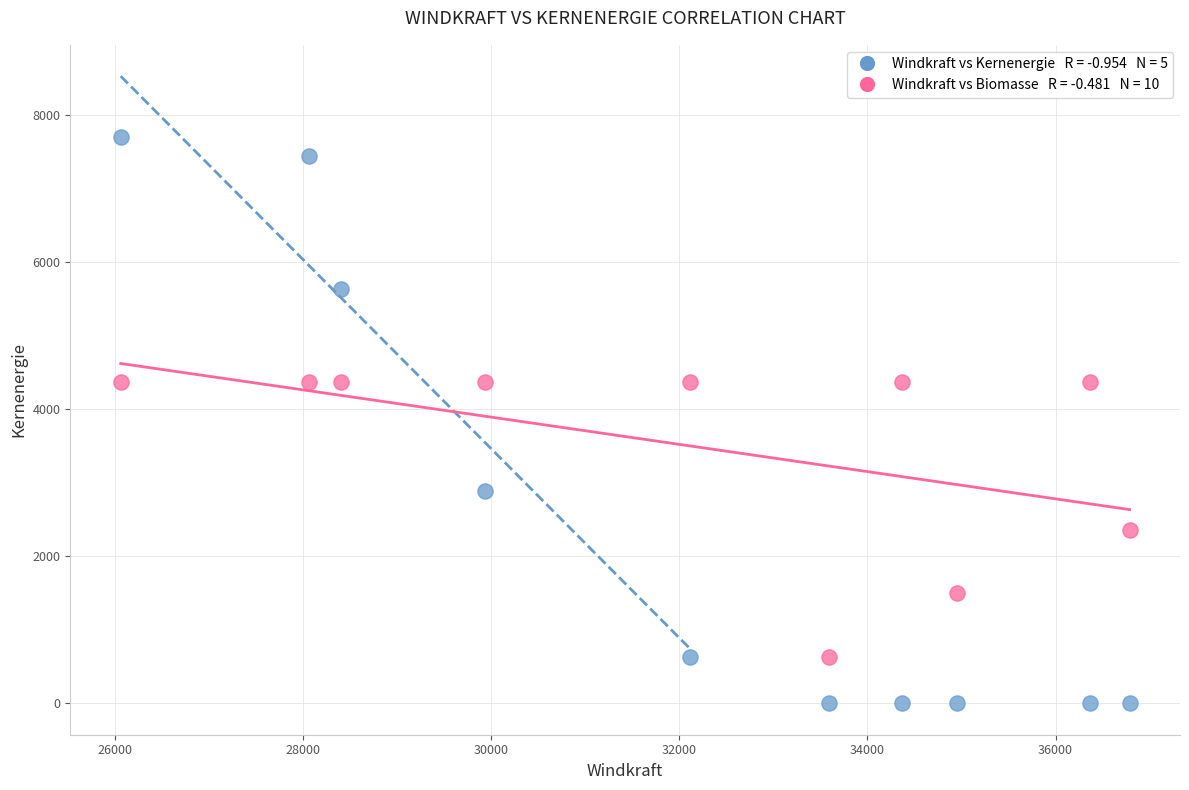

Across all data points, what is the range of X values (max minus min)?

10721.4